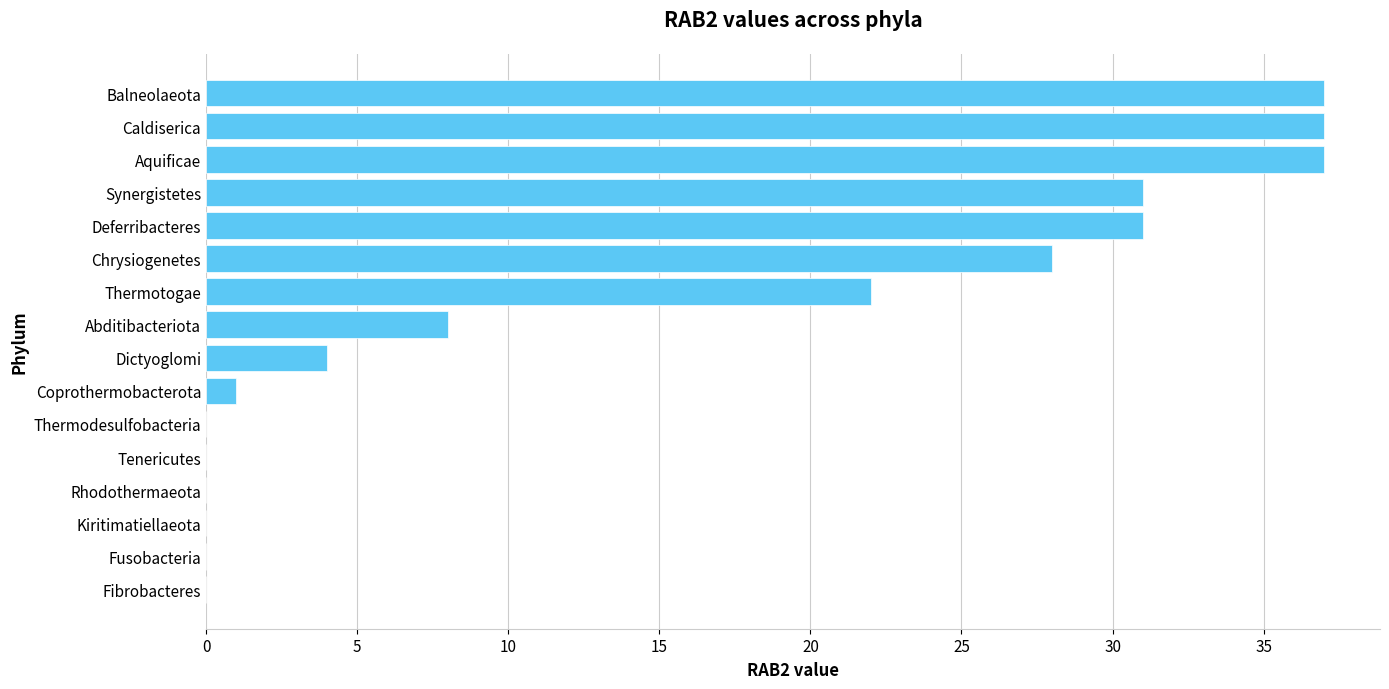

Where is the data nearest to the value 18?

Thermotogae